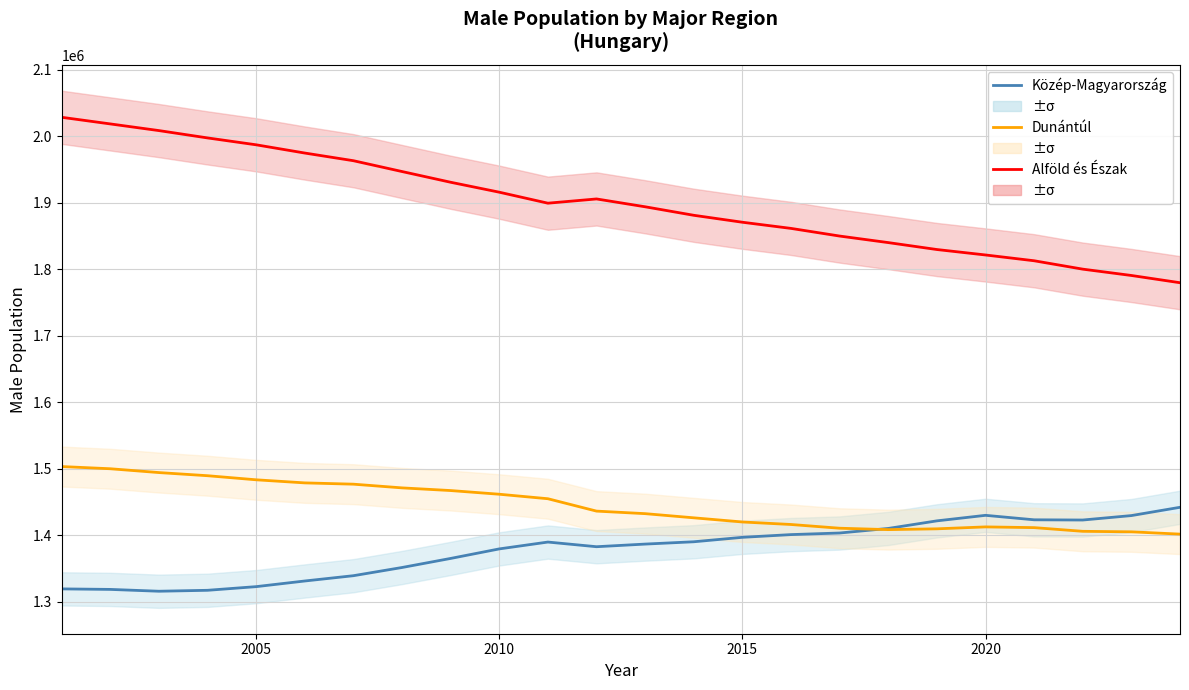

What is the smallest value displayed?

1315818